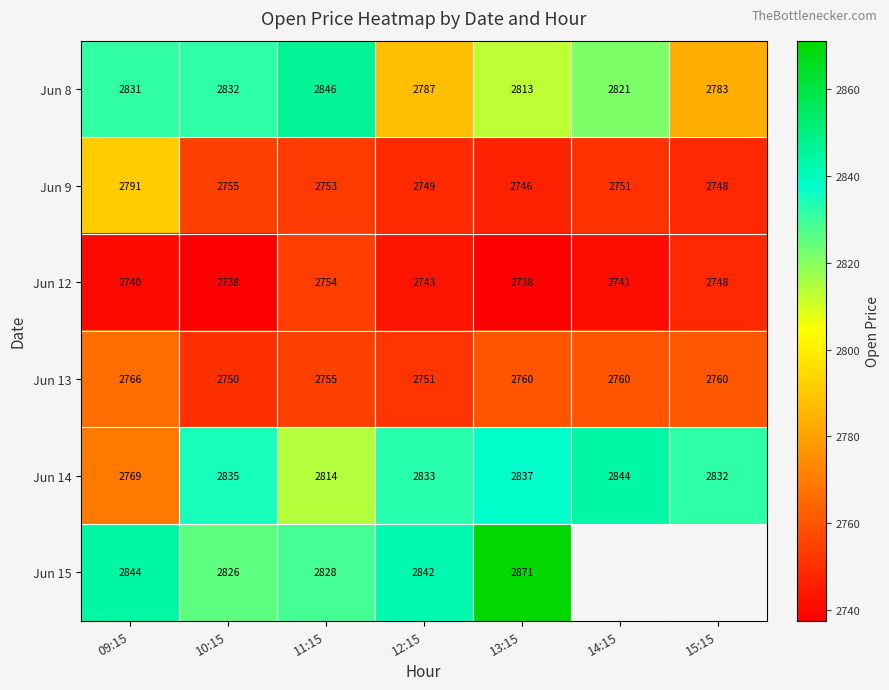

What is the sum of all Jun 8 values?

19714.3